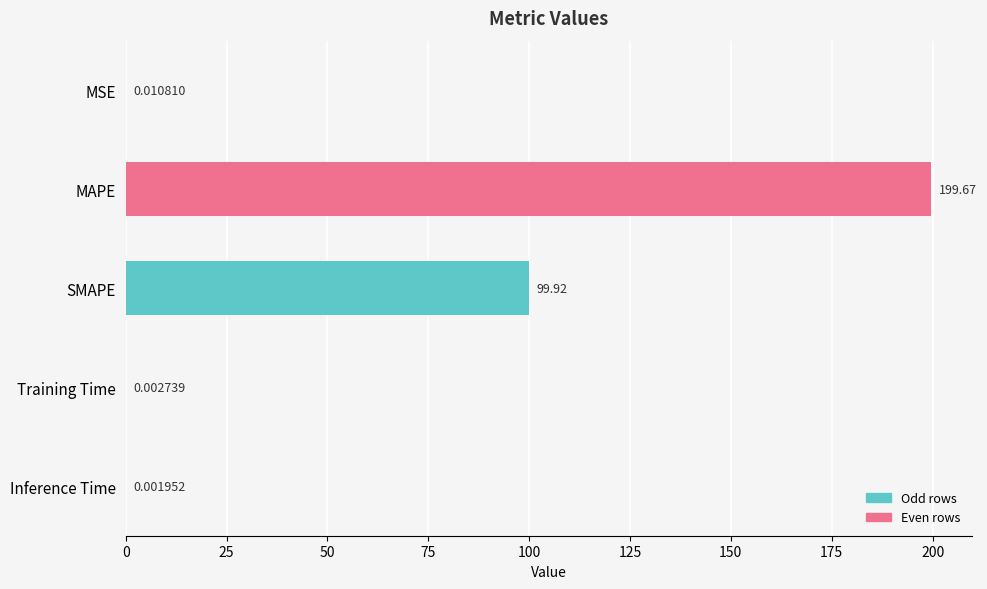

Are the bars horizontal?

Yes